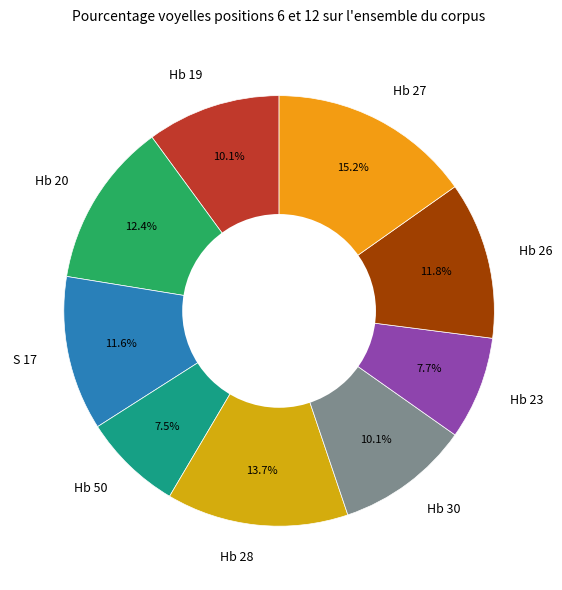

To the nearest percent, what portion does Hb 19 represent?

10%